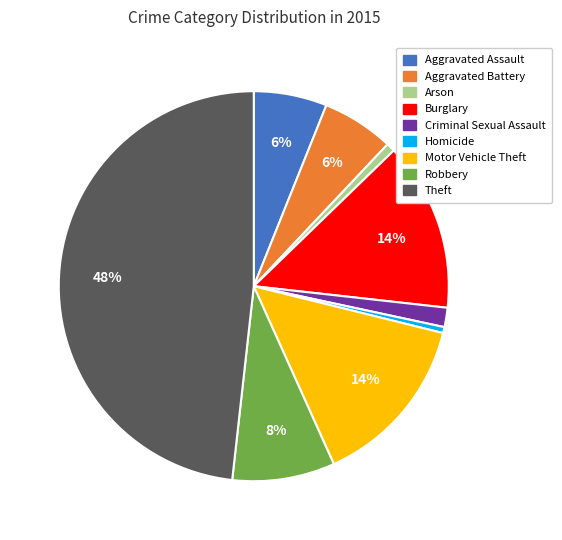

How many segments does this pie chart have?

9